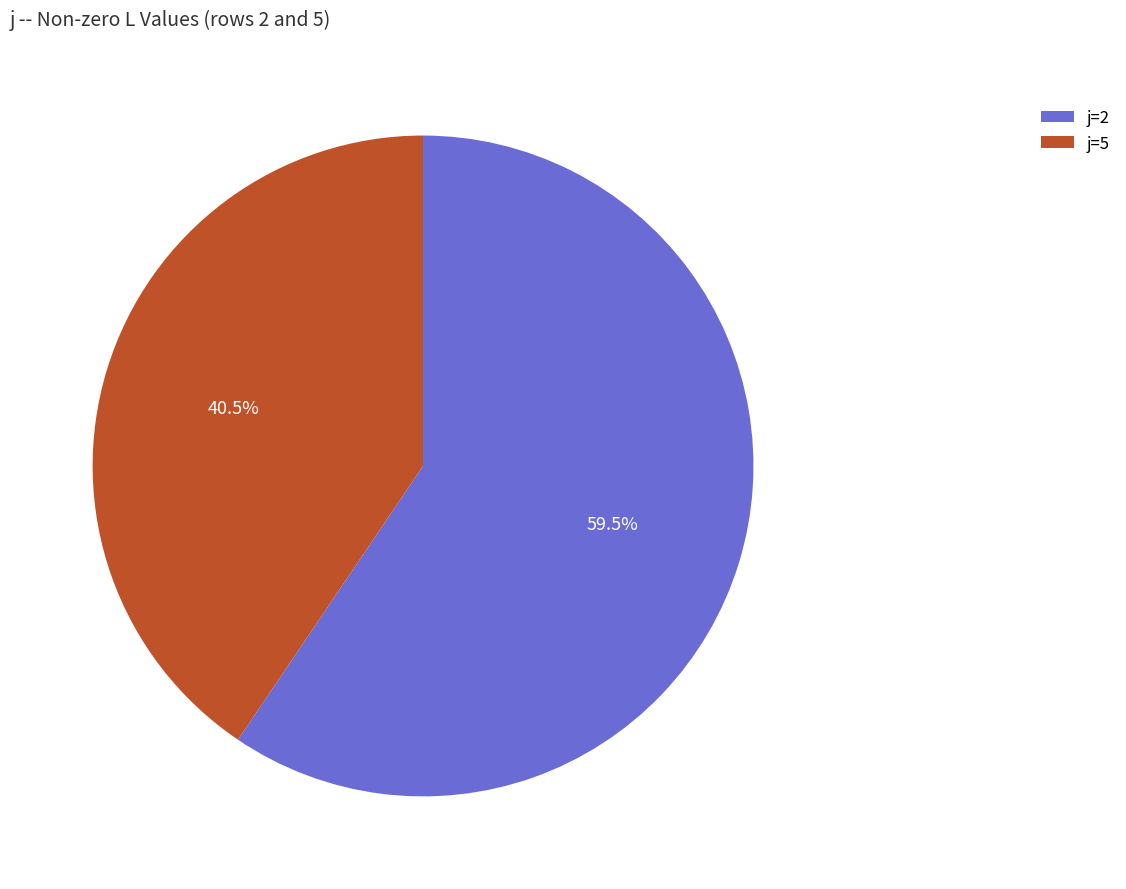

To the nearest percent, what is the difference between the largest and smallest slice percentages?

19%